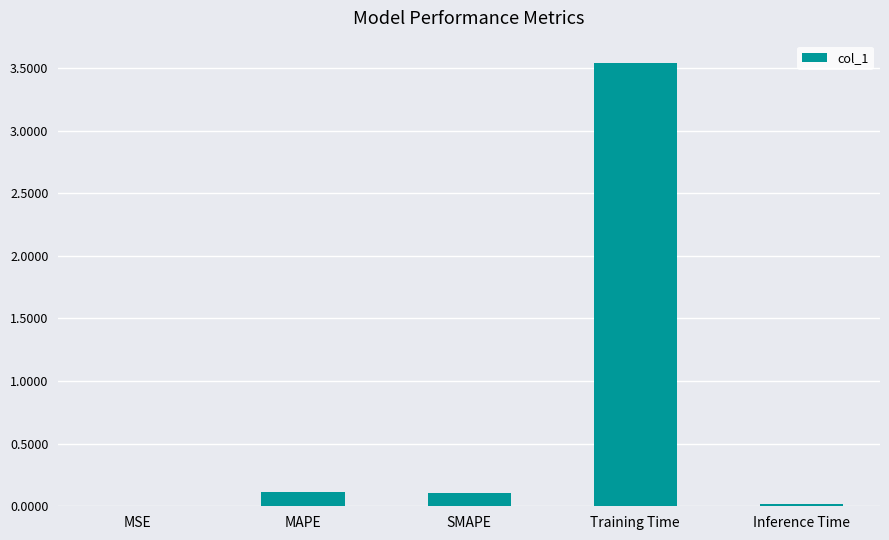

The chart shows a value of 0.0 at Inference Time. True or false?

True